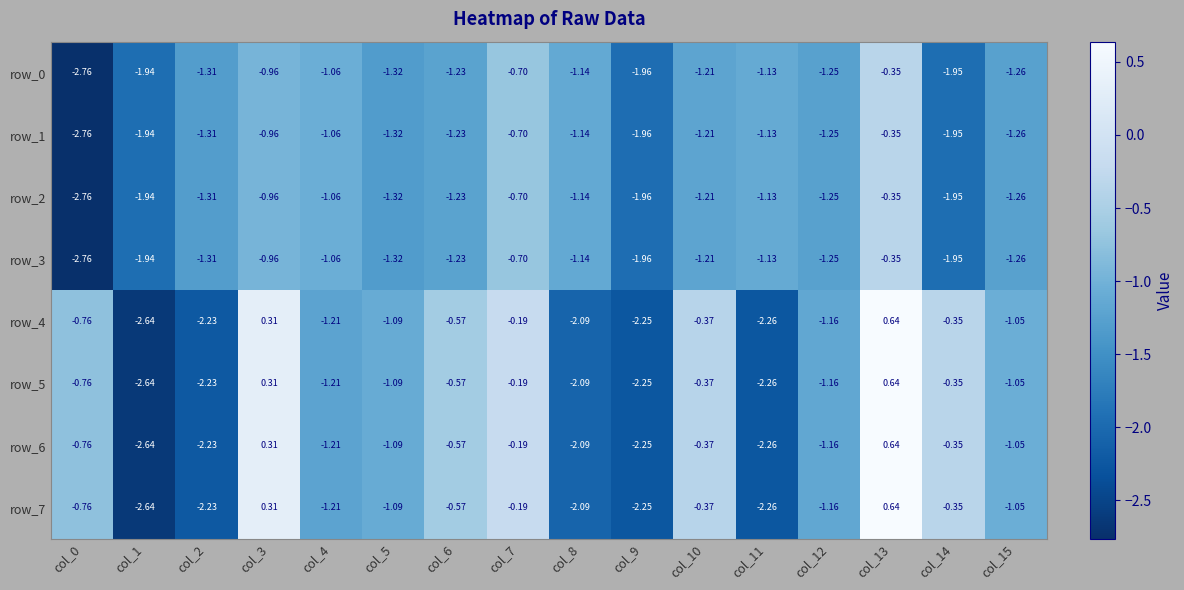

What is the difference between the second highest and second lowest values in the row_6 series?

2.6